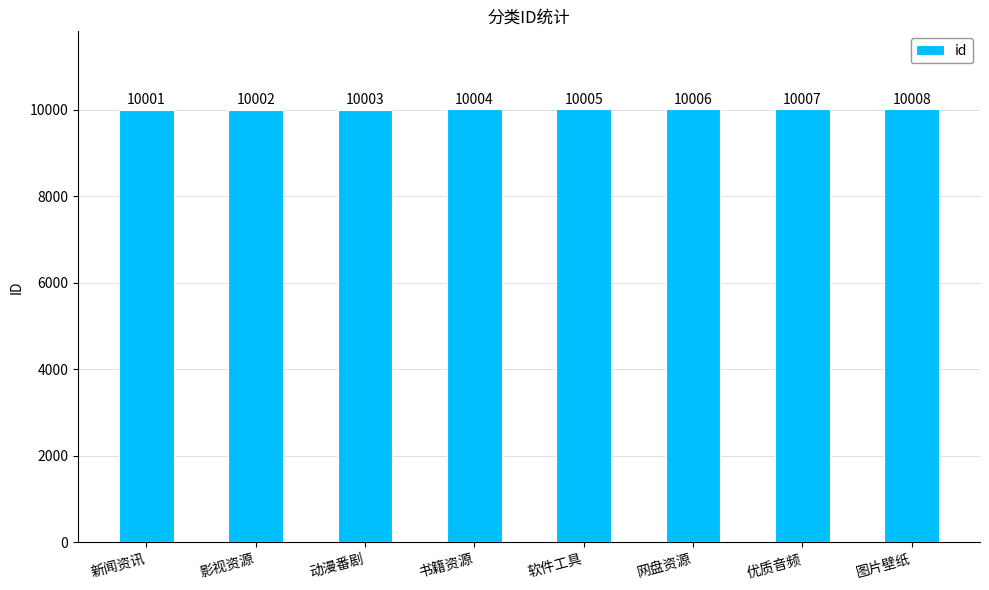

What is the label of the 3rd bar from the right?

网盘资源